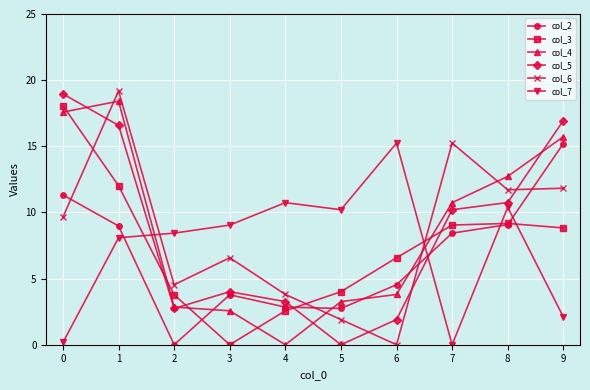

Which series ends up on top after the final intersection of col_7 and col_3?

col_3